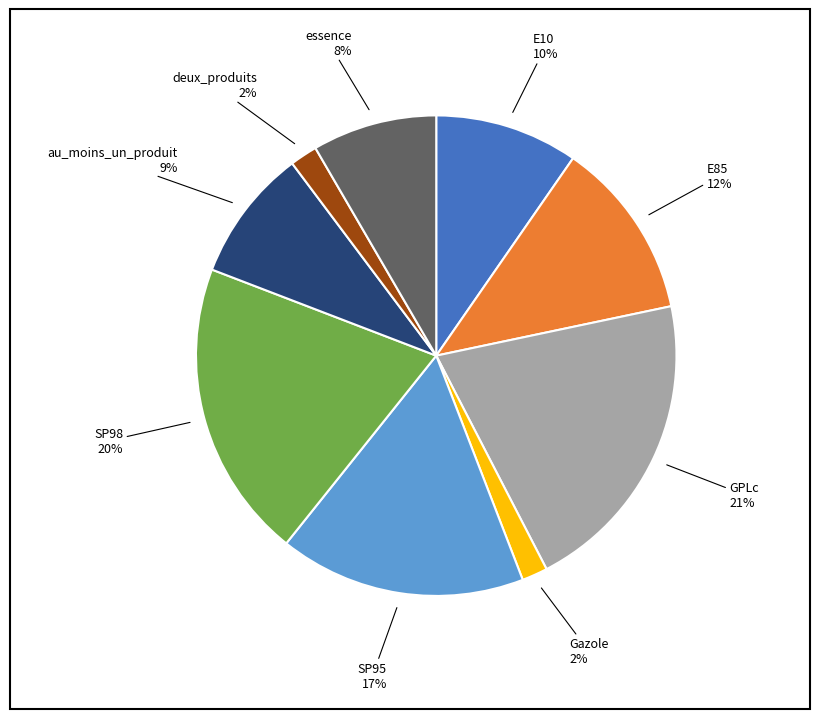

To the nearest percent, what is the average slice percentage?

11%